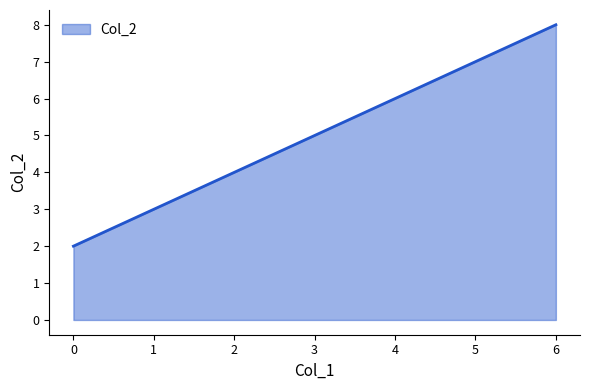

Count the values in the range 3 to 7.

5